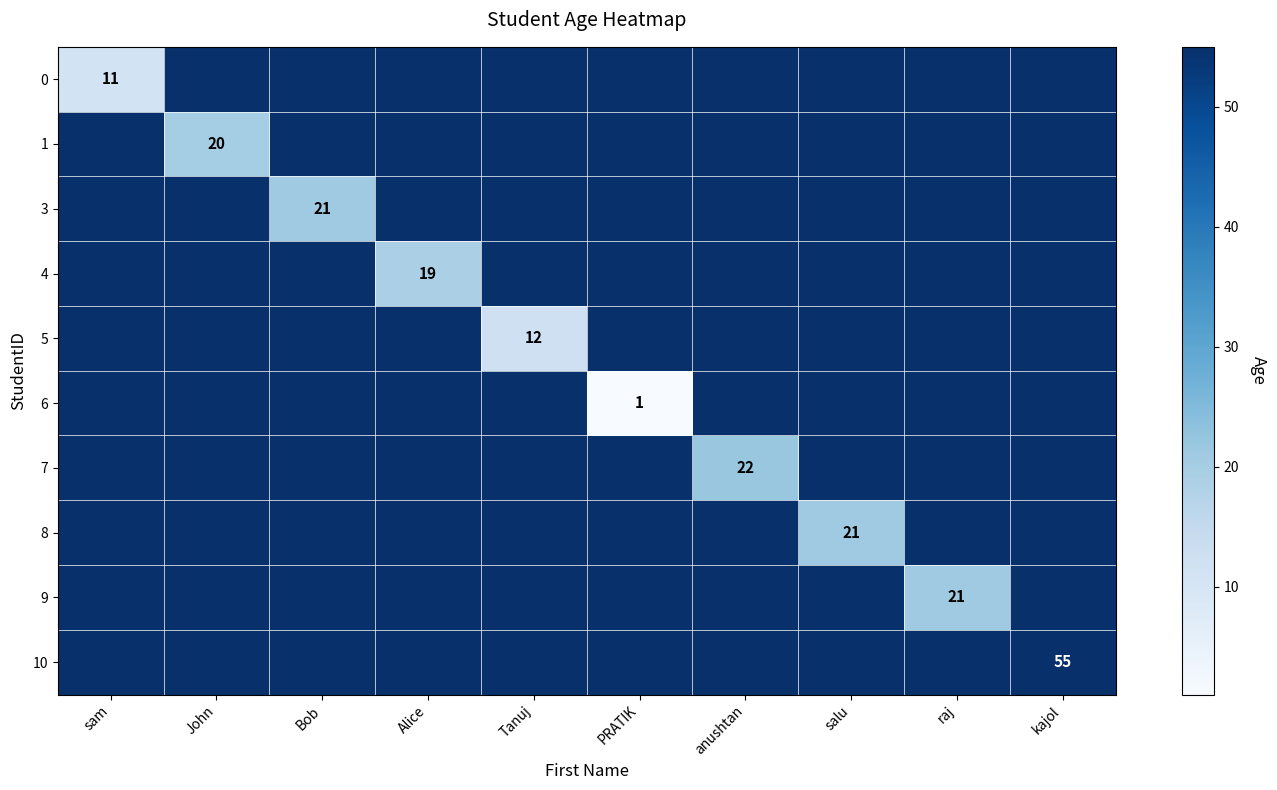

Rank the series at salu from highest to lowest value.

0, 1, 3, 4, 5, 6, 7, 8, 9, 10